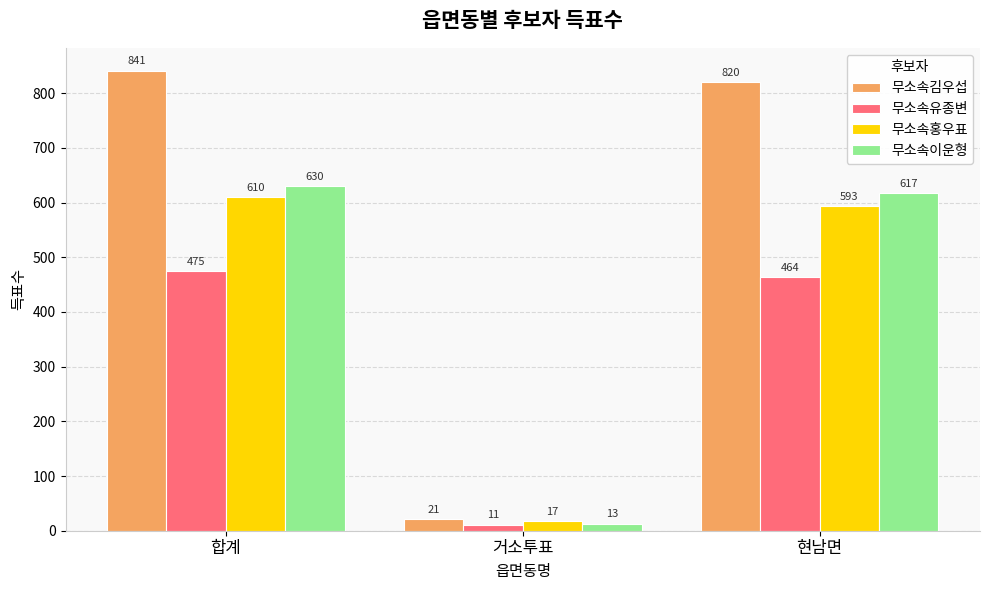

What is the greatest value displayed?

841